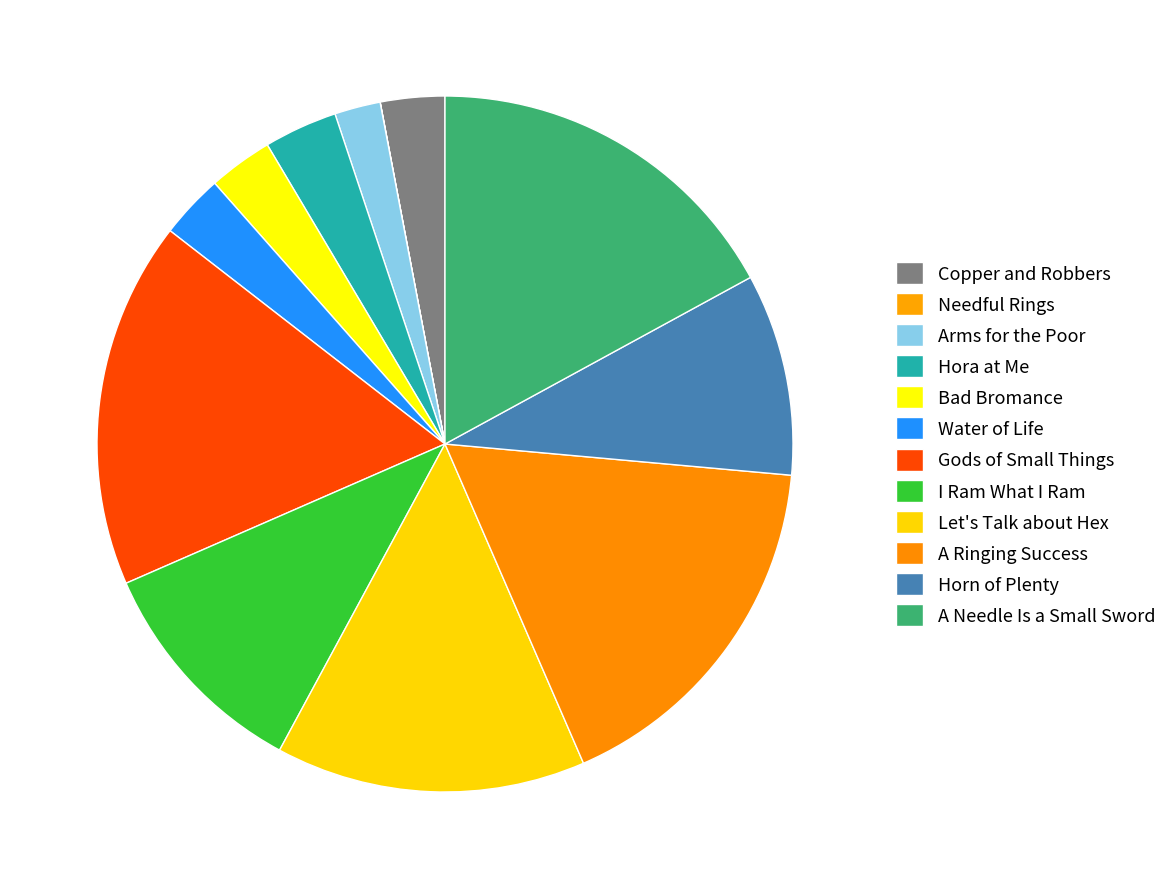

To the nearest percent, what is the average slice percentage?

8%